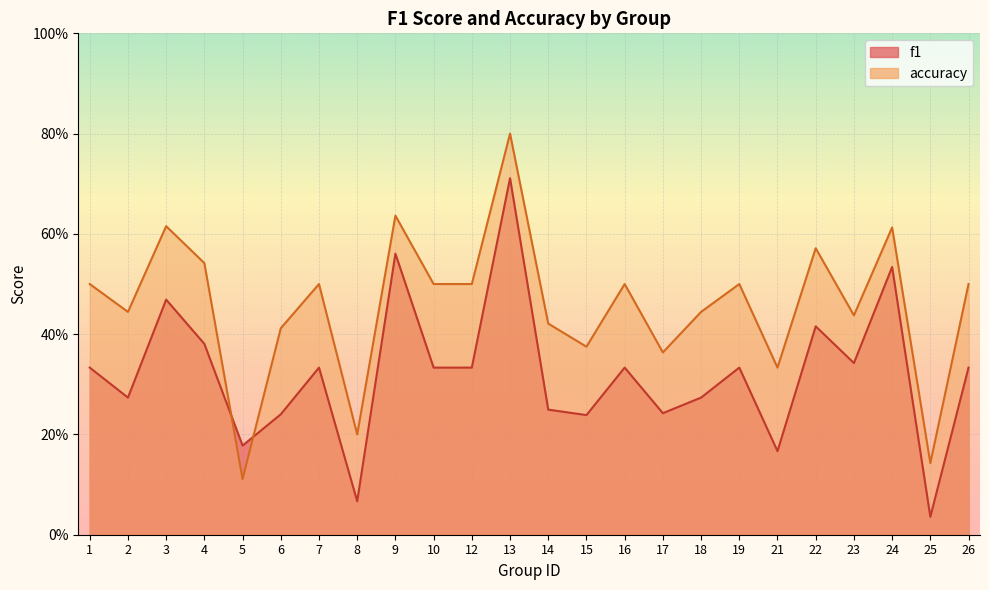

How many series are shown in this chart?

2